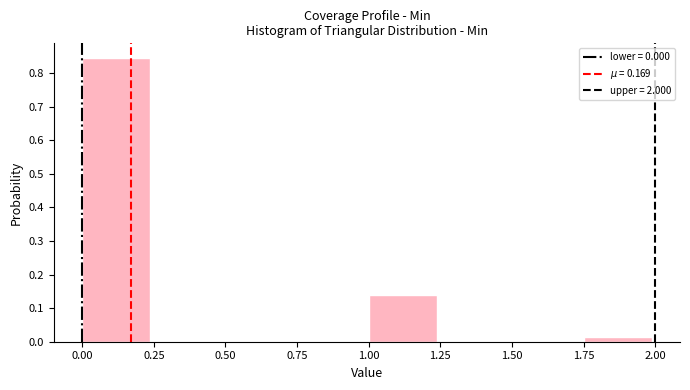

Reading left to right, list every bar in this chart as the range it spans on the x-axis followed by its height. The values are not printed on the chart, so give them approximately, as read against the axis.

0.00 to 0.25: 0.85
0.25 to 0.50: 0
0.50 to 0.75: 0
0.75 to 1.00: 0
1.00 to 1.25: 0.14
1.25 to 1.50: 0
1.50 to 1.75: 0
1.75 to 2.00: 0.02